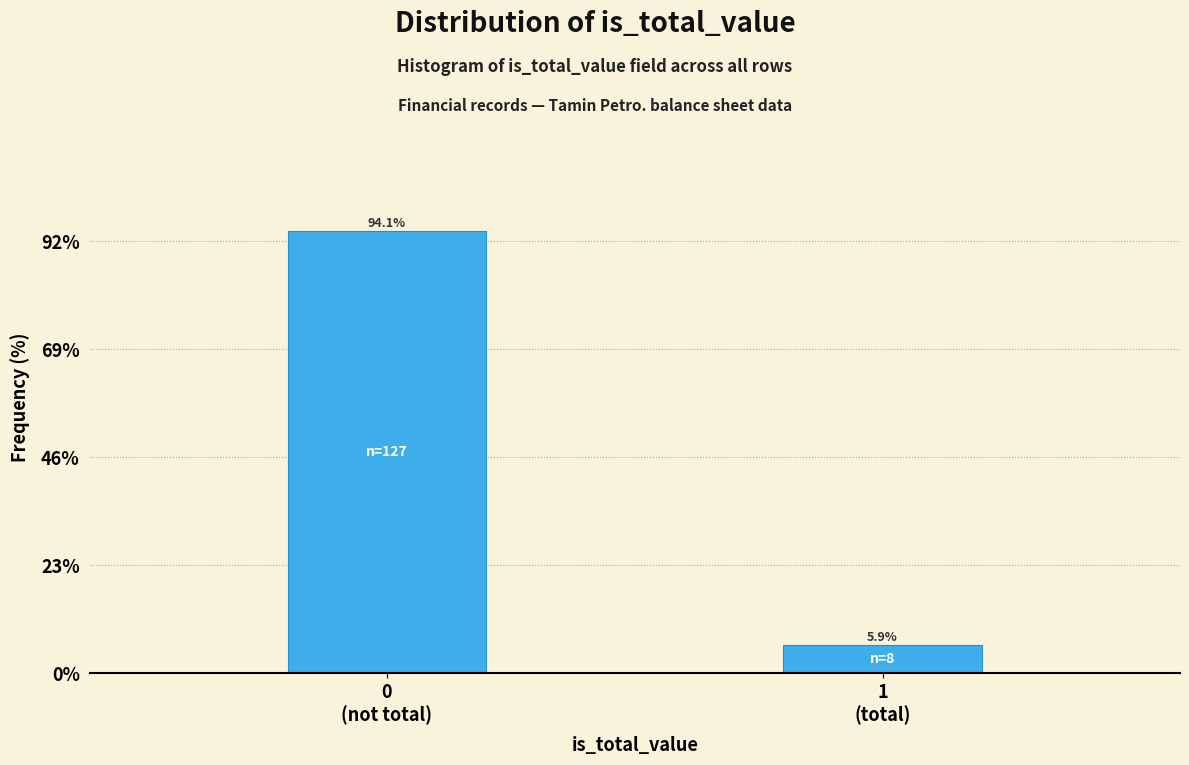

Reading right to left, what are all the values shown in this chart?

5.9	94.1